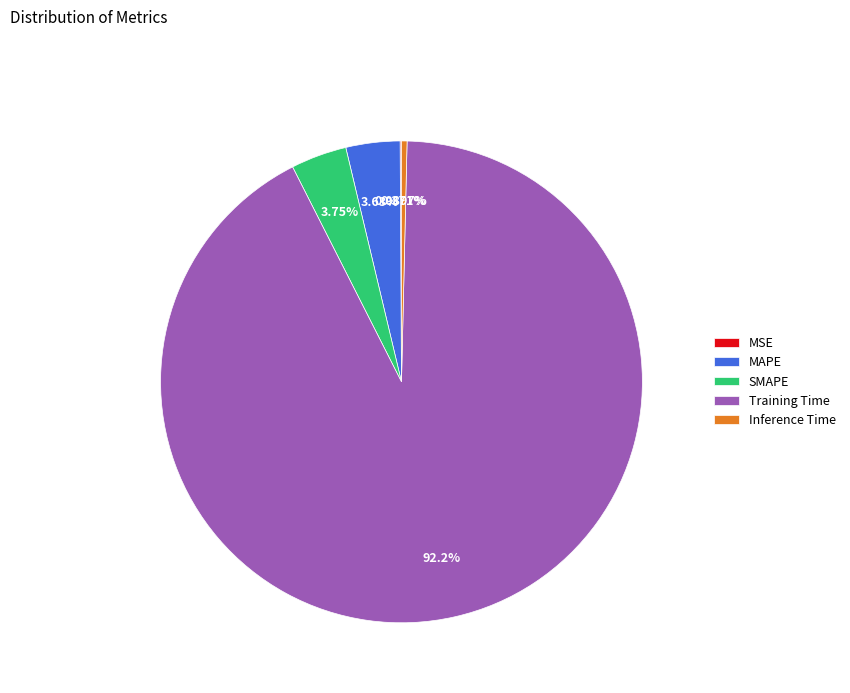

Which category has the biggest portion of the pie?

Training Time